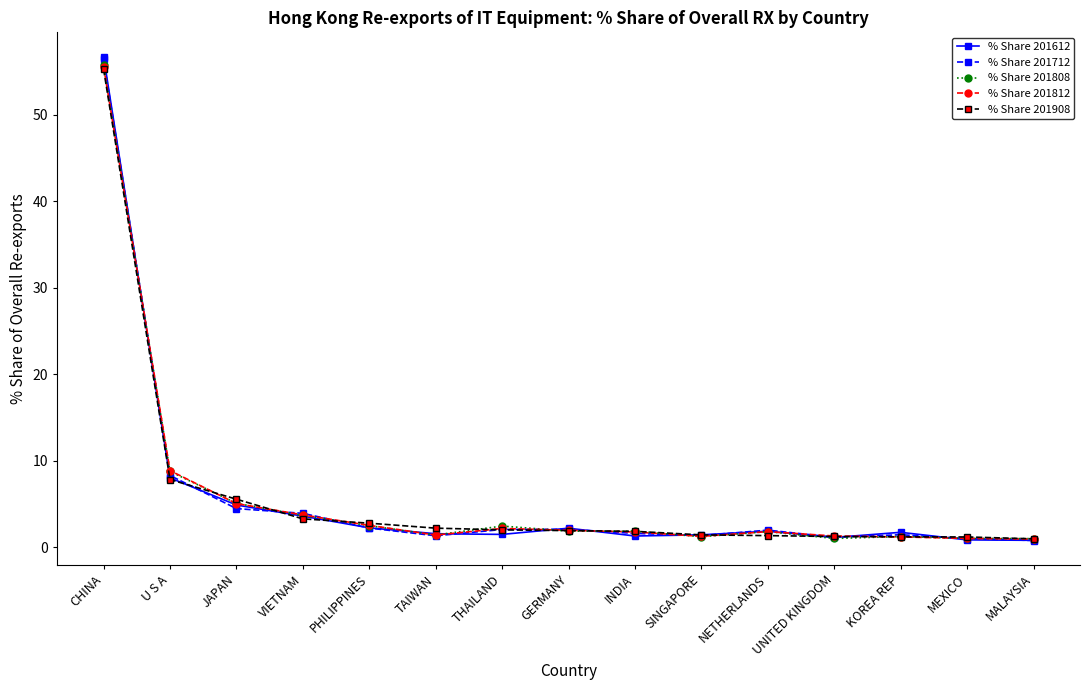

Which category has the highest value in the % Share 201808 series?

CHINA